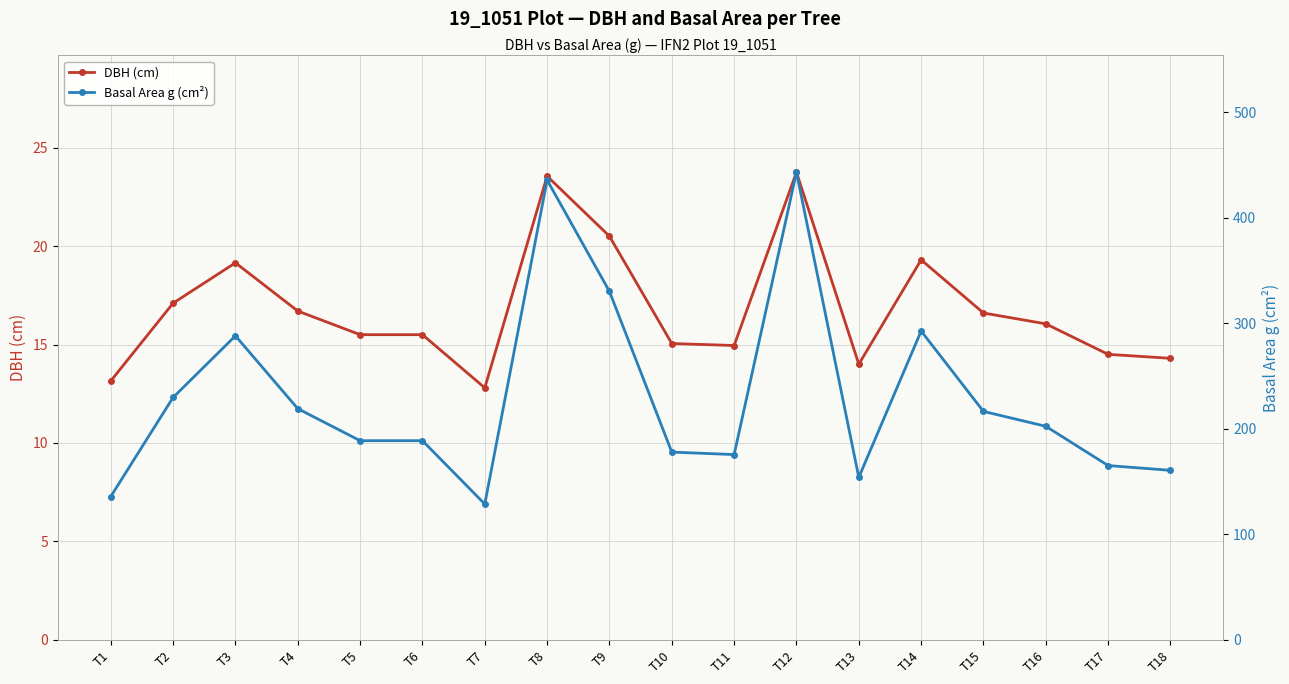

What is the value of the DBH (cm) point at the 6th from the left?

15.5